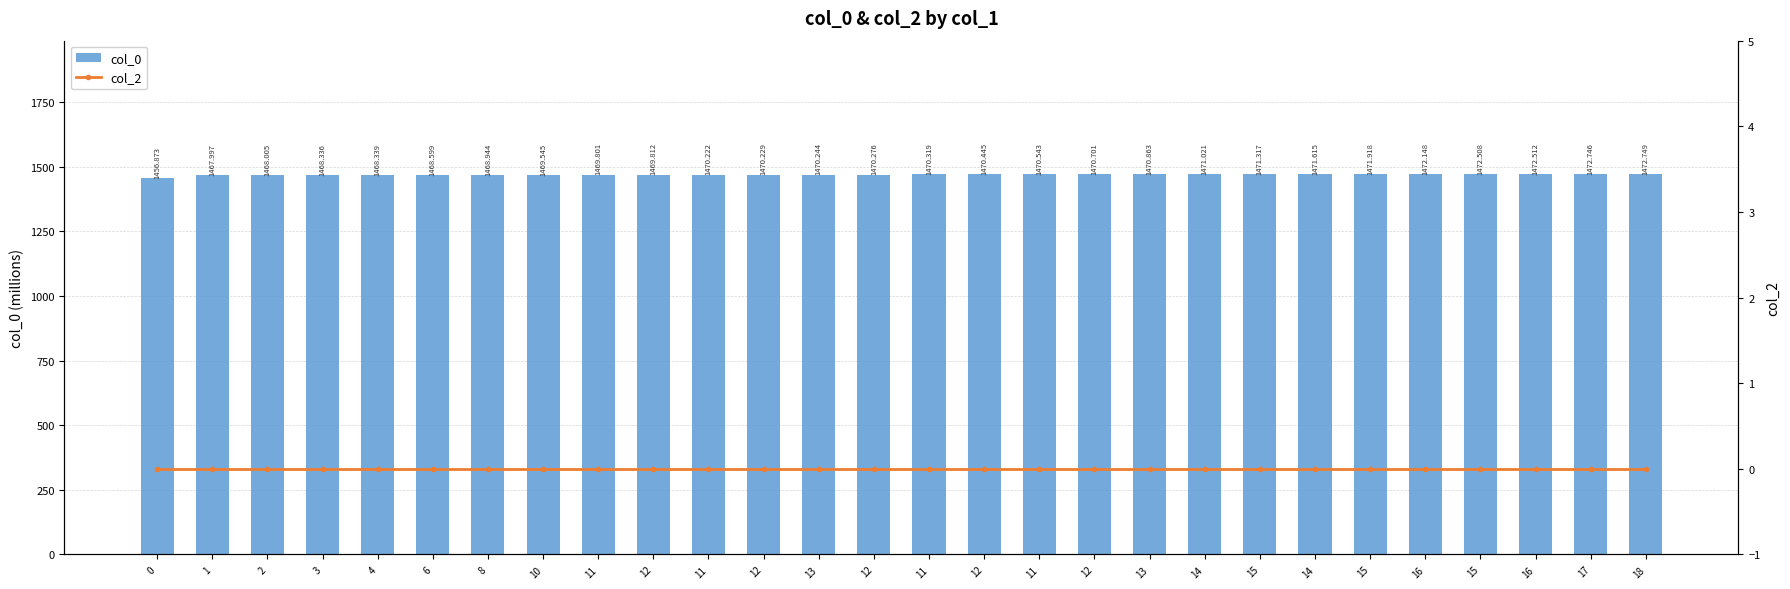

How many values in the col_0 series are below 1470?

10